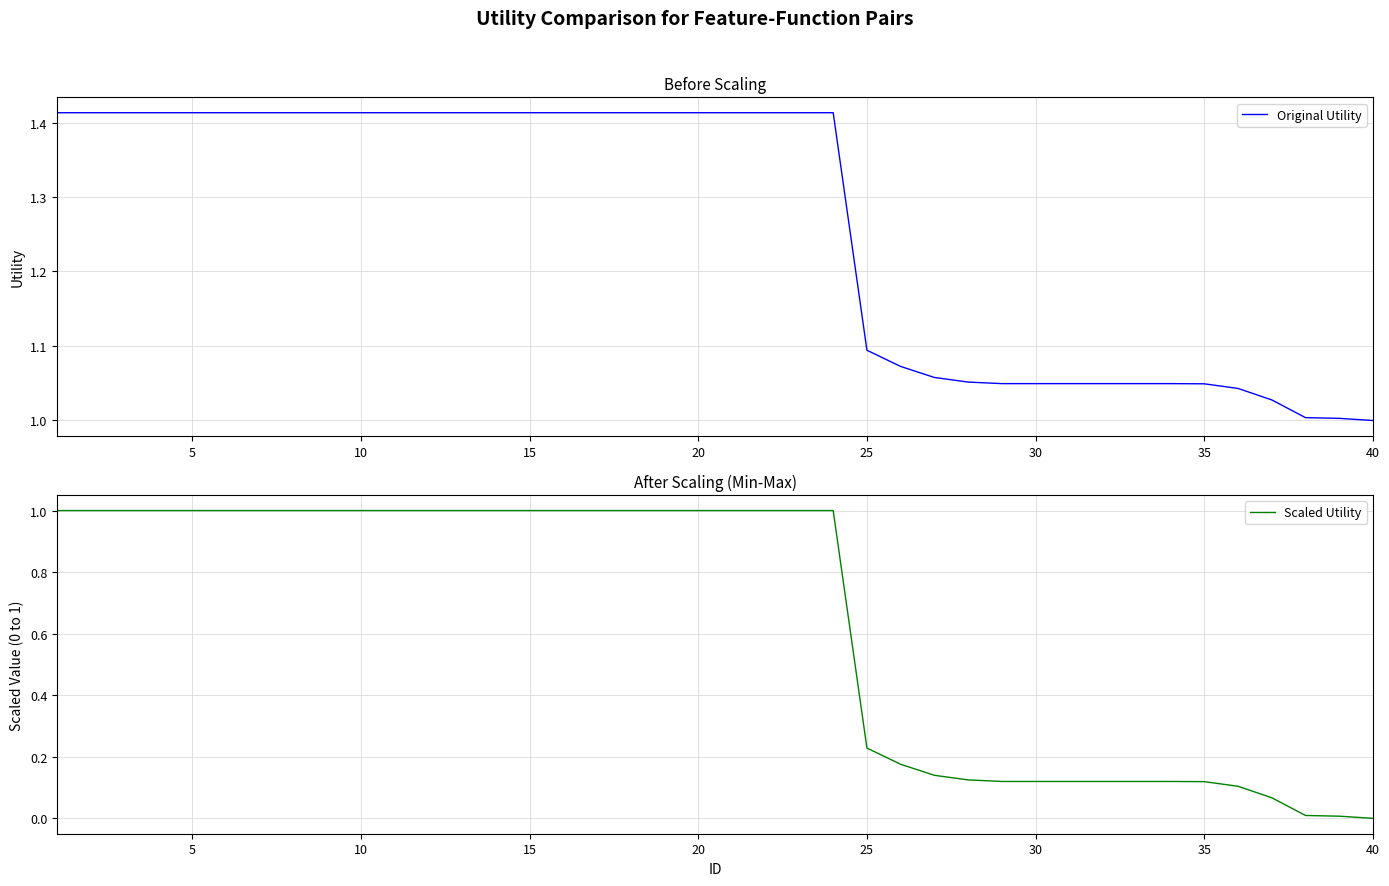

How many distinct data groups are displayed?

2